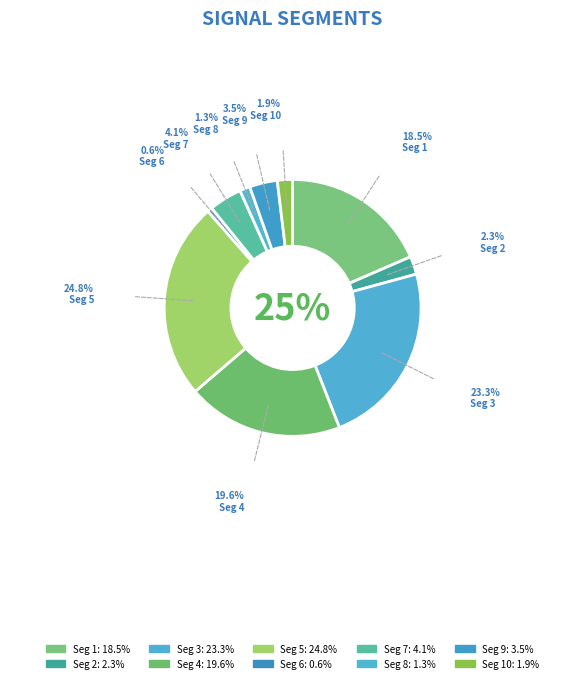

Combined, what portion of the pie is signal segment 1 and signal segment 4?

38.1%